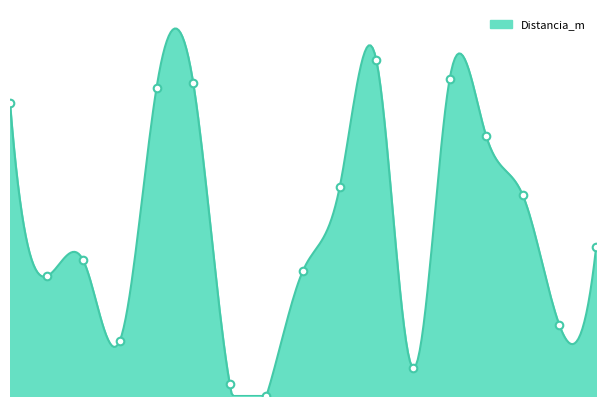

What is the ratio of the value at 2 to the value at 8?

1.1